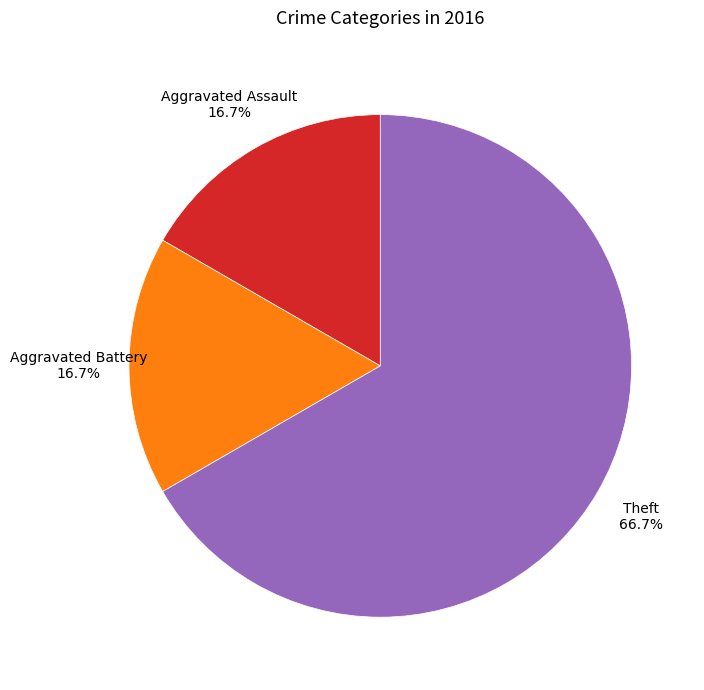

Is there a majority slice in this chart?

Yes